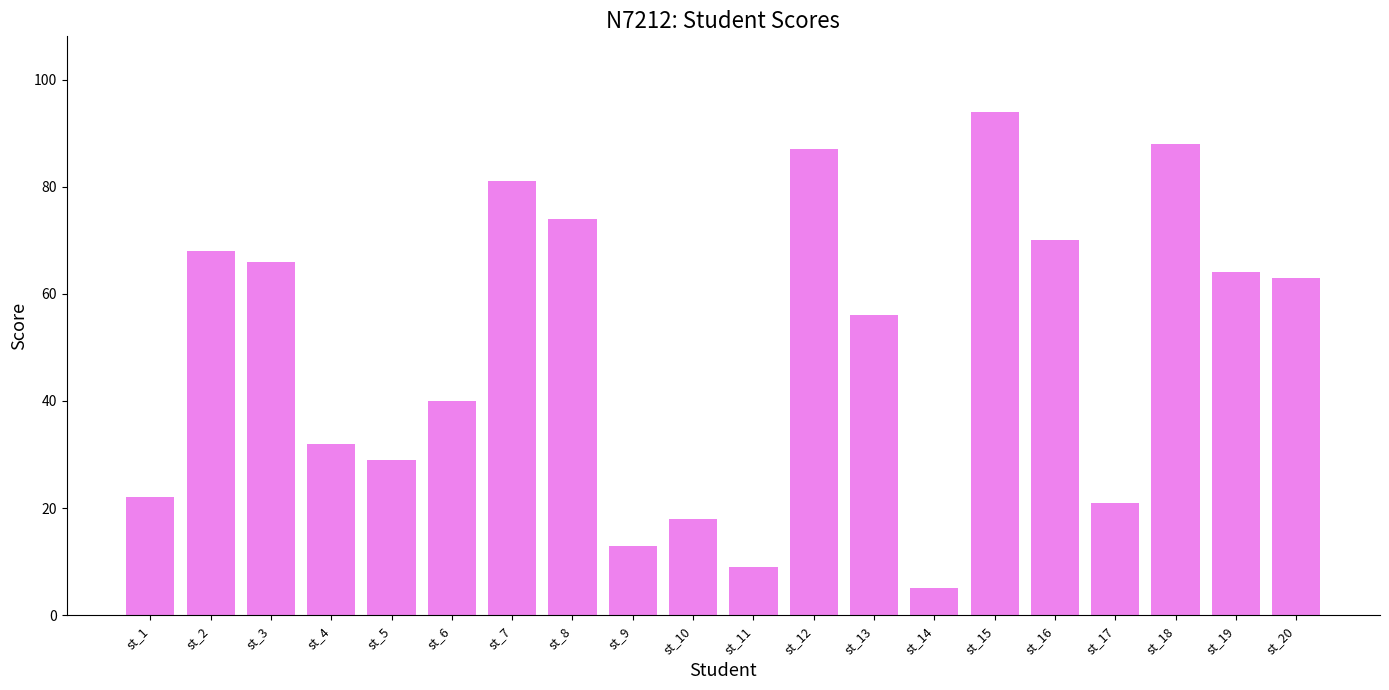

Rank the categories by value from highest to lowest.

st_15, st_18, st_12, st_7, st_8, st_16, st_2, st_3, st_19, st_20, st_13, st_6, st_4, st_5, st_1, st_17, st_10, st_9, st_11, st_14